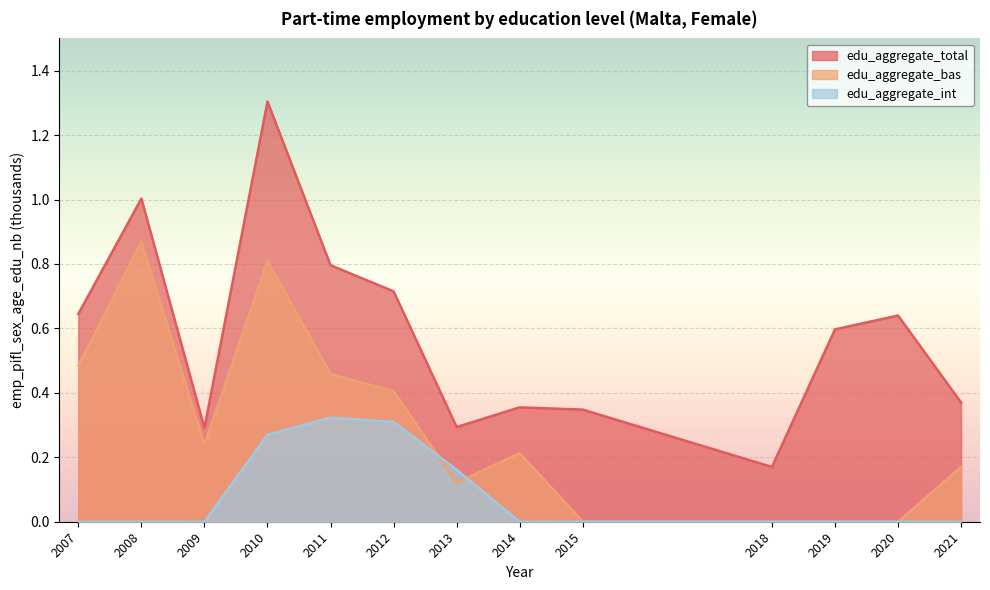

Between 2011 and 2012, which series saw the biggest shift?

edu_aggregate_total